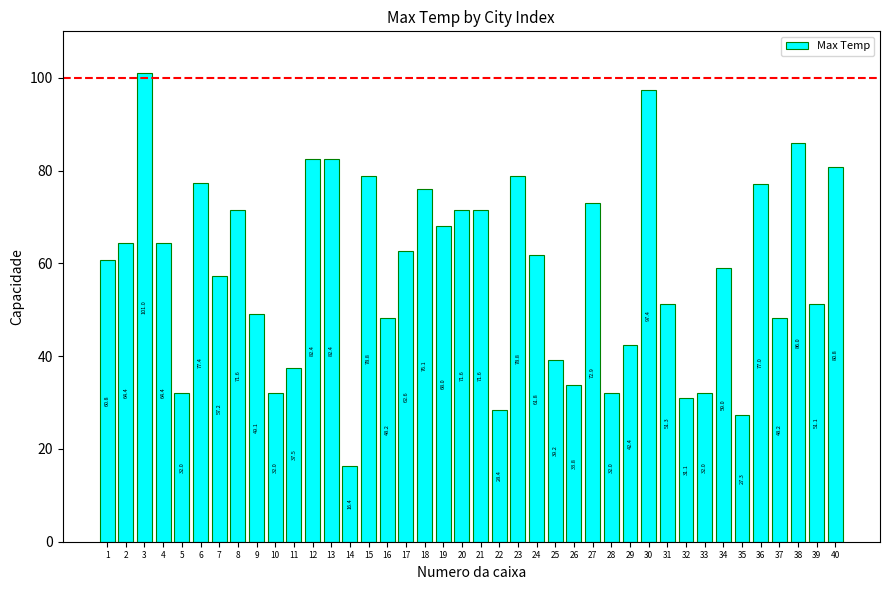

The value at 11 is 10.6. True or false?

False